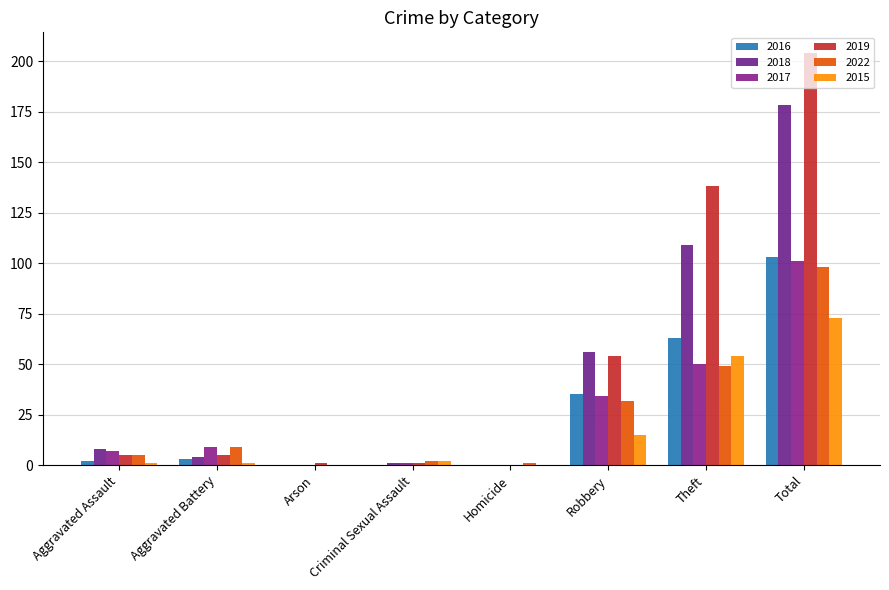

Are the bars grouped side by side (vs. stacked)?

Yes